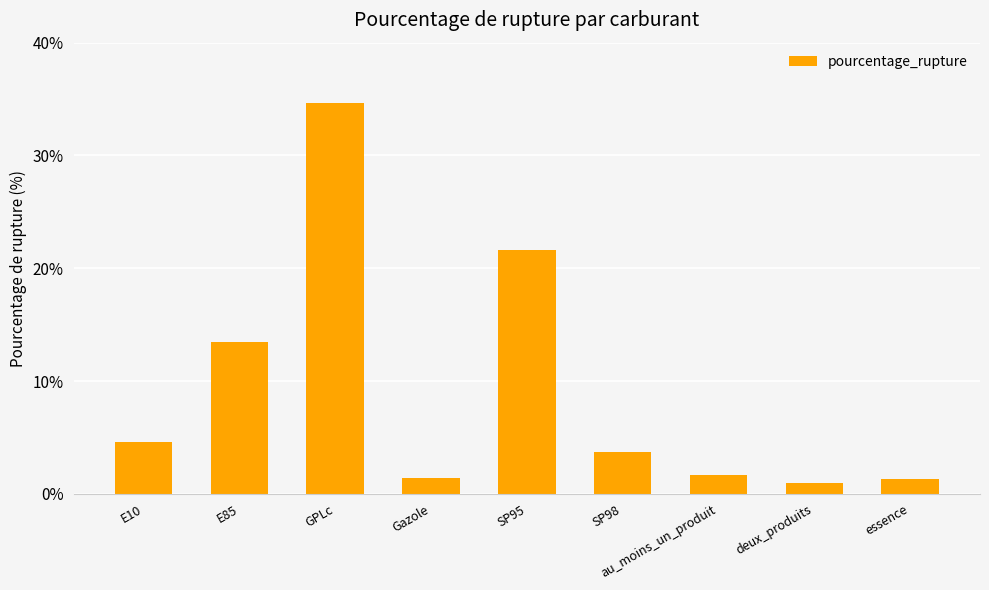

Where is the data nearest to the value 17?

E85